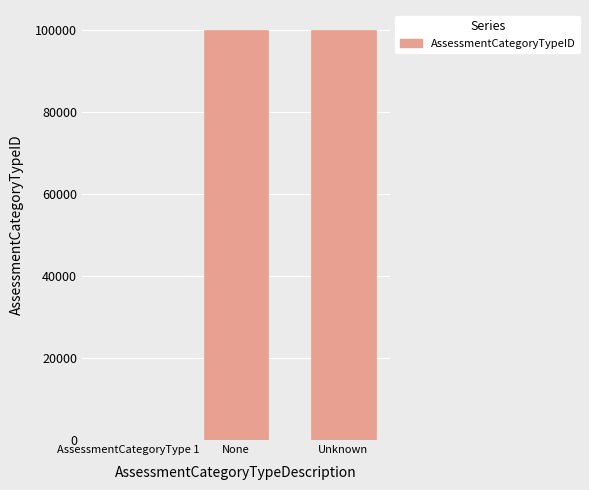

The value at Unknown is 99999. True or false?

True